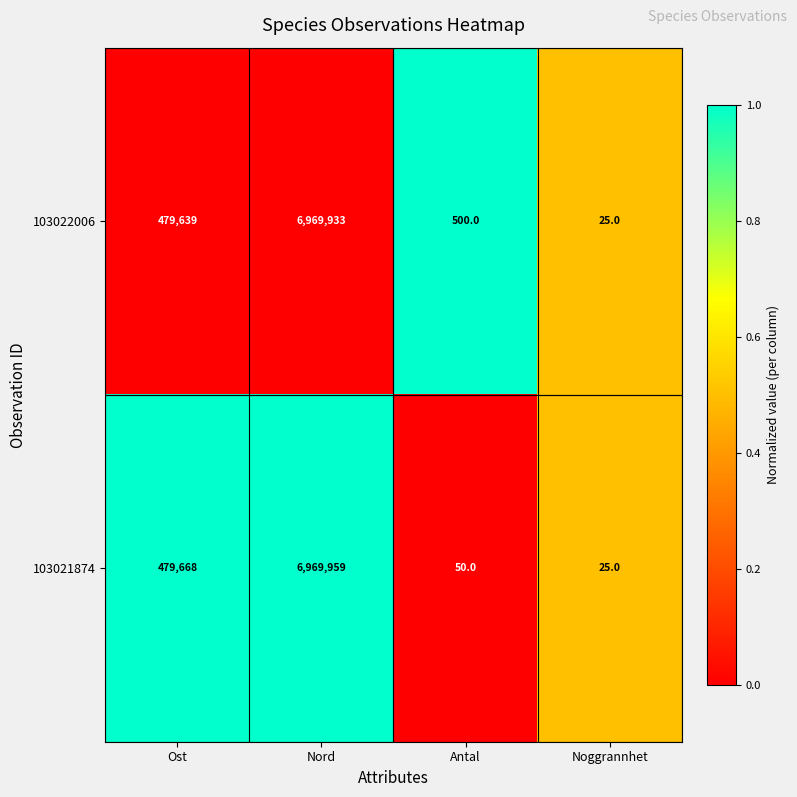

Which series has the largest range (max minus min)?

103021874